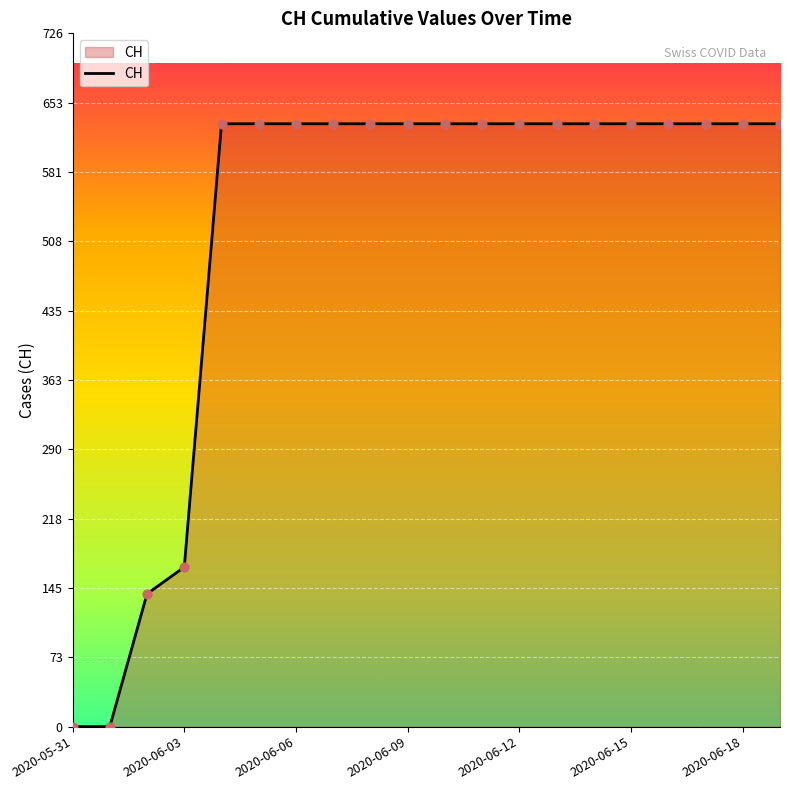

What is the greatest value displayed?

631